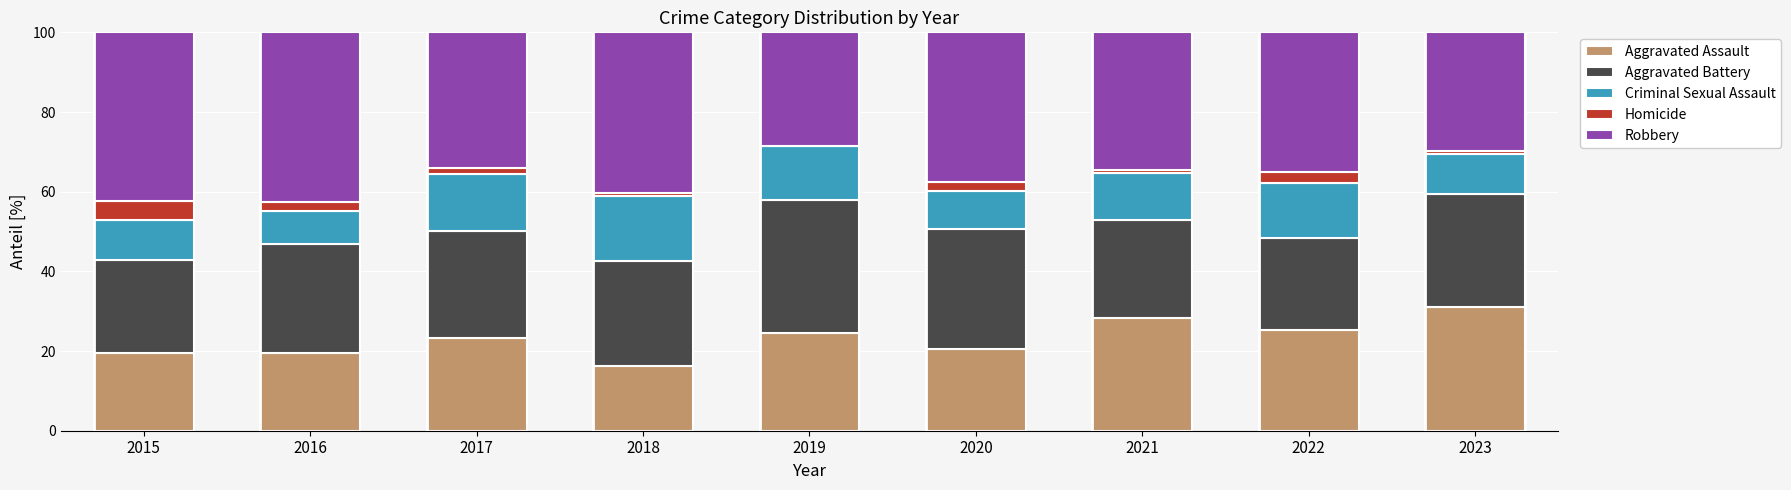

What is the maximum value for Aggravated Assault?

31.0